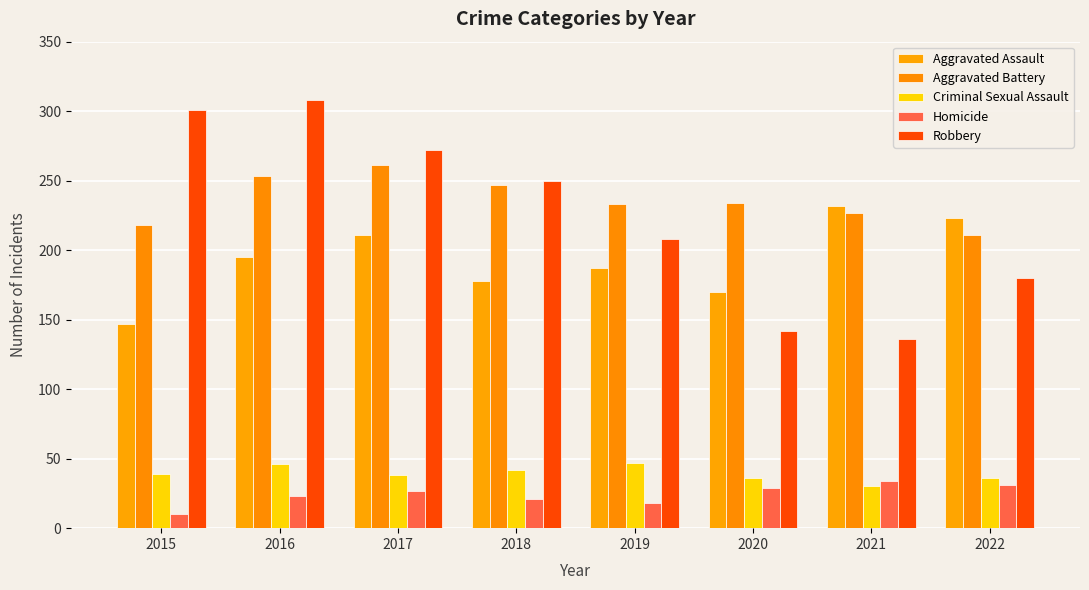

What is the total value across all series at 2015?

715